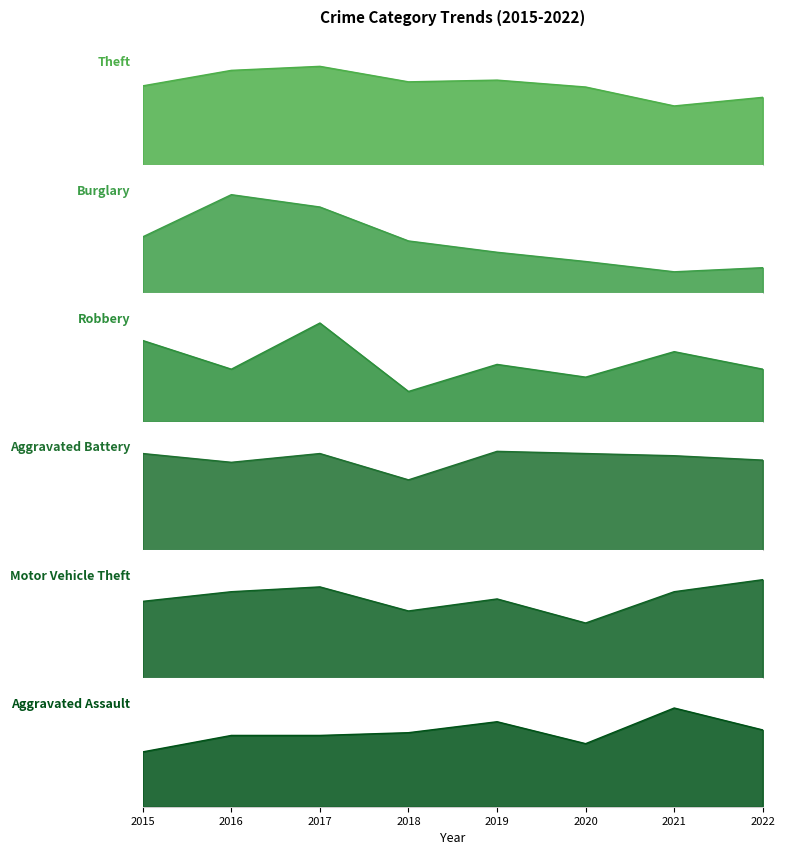

What are all the series names shown in the legend?

Theft, Burglary, Robbery, Aggravated Battery, Motor Vehicle Theft, Aggravated Assault